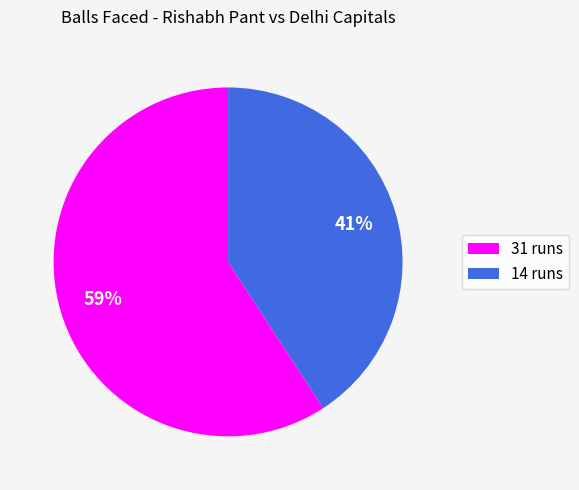

To the nearest percent, what percentage of the pie is 31 runs?

59%